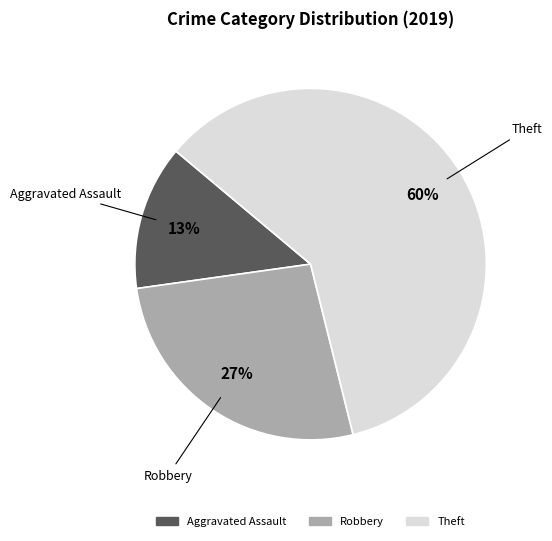

Does any single category account for the majority?

Yes